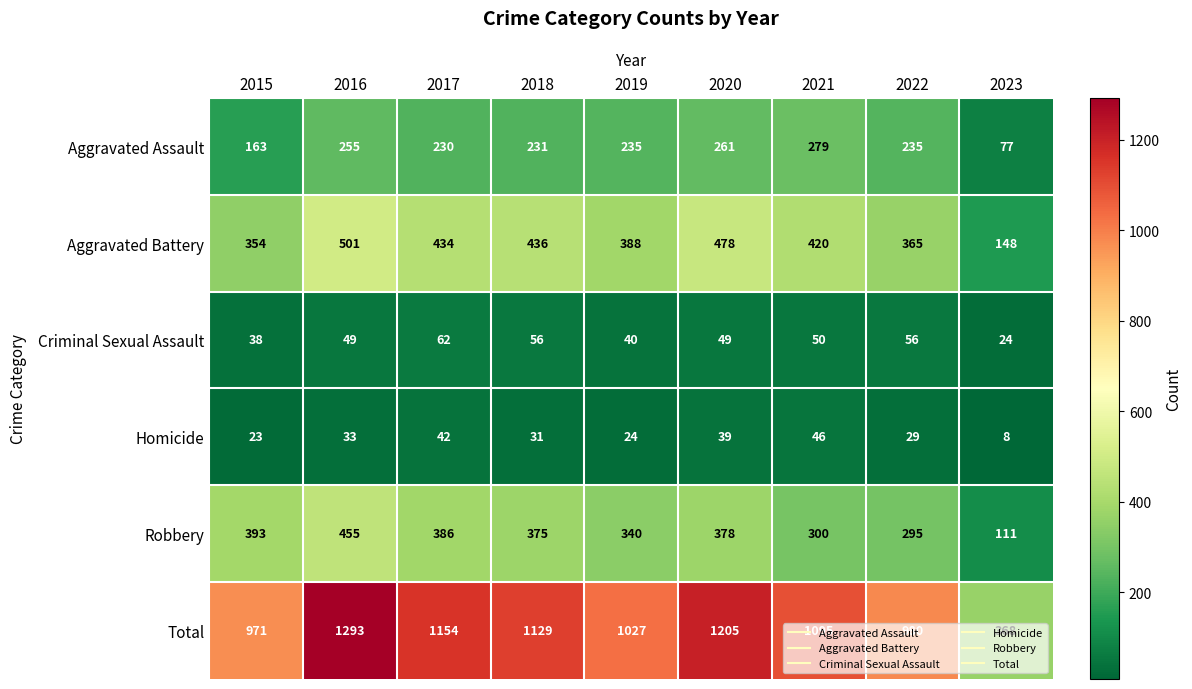

Rank the series at 2015 from lowest to highest value.

Homicide, Criminal Sexual Assault, Aggravated Assault, Aggravated Battery, Robbery, Total